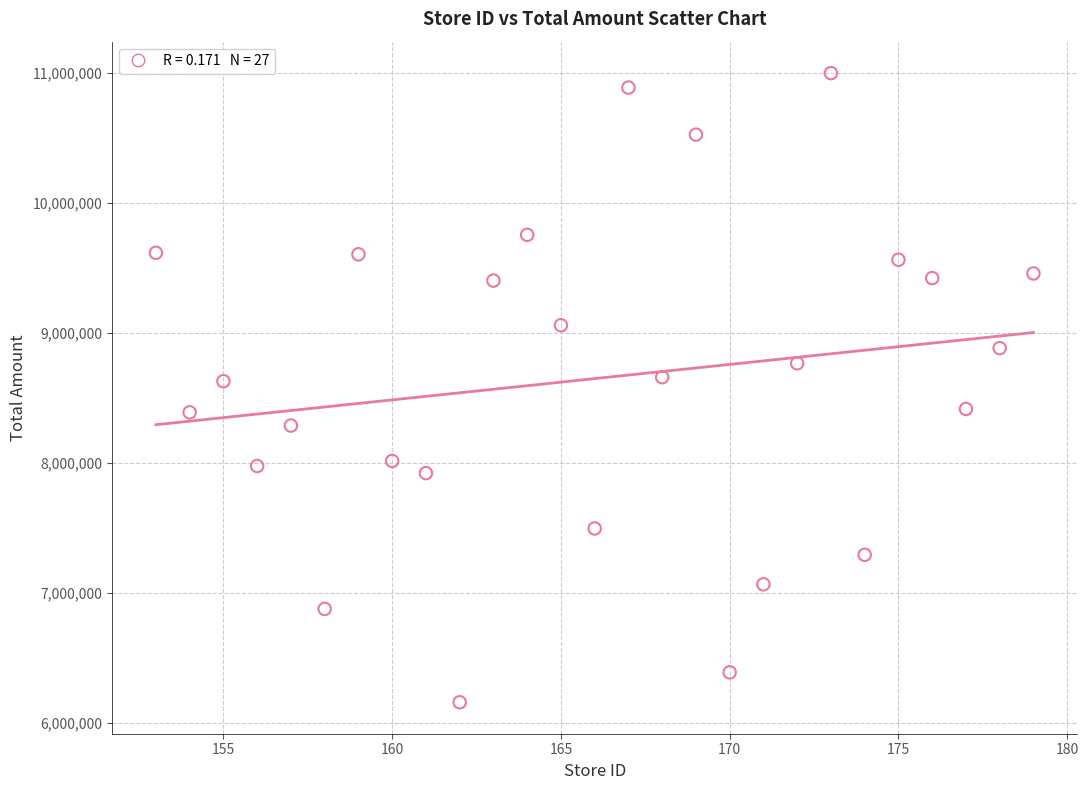

What is the range of Y values (max minus min)?

4842465